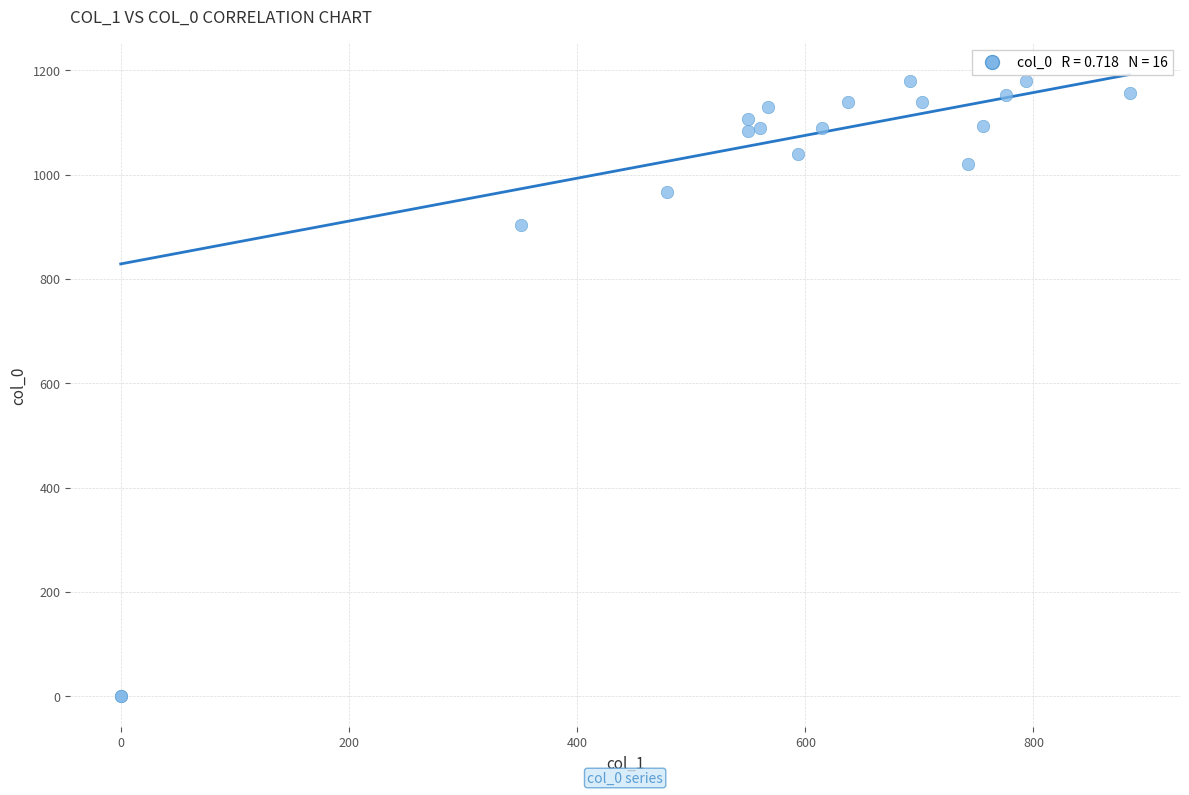

What Y value in the scatter plot is closest to 590?

903.3